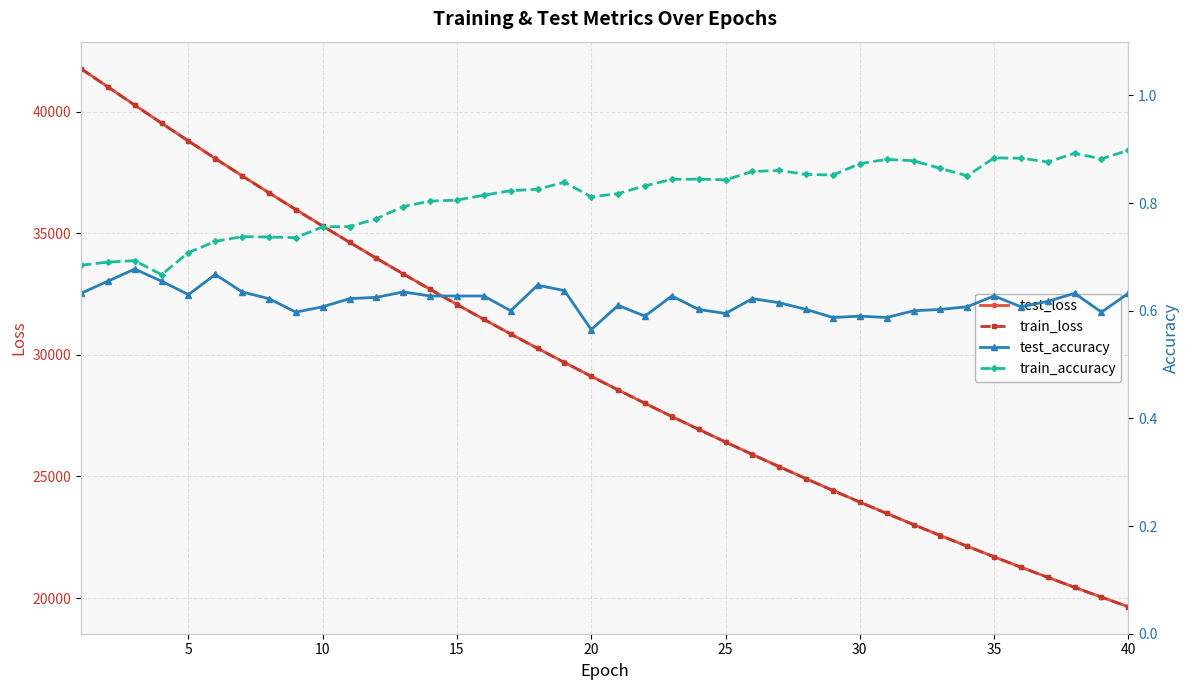

What is the maximum value for train_loss?

41757.6